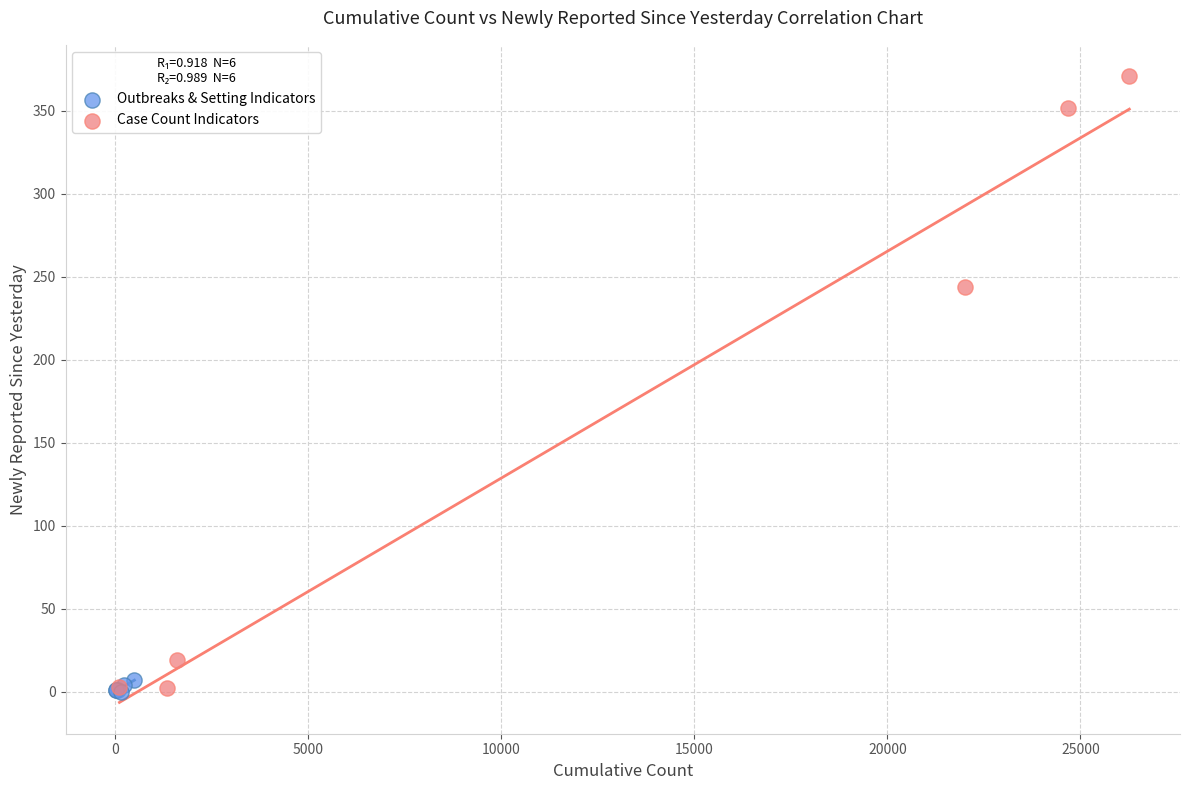

Which series reaches the maximum Y coordinate?

Case Count Indicators